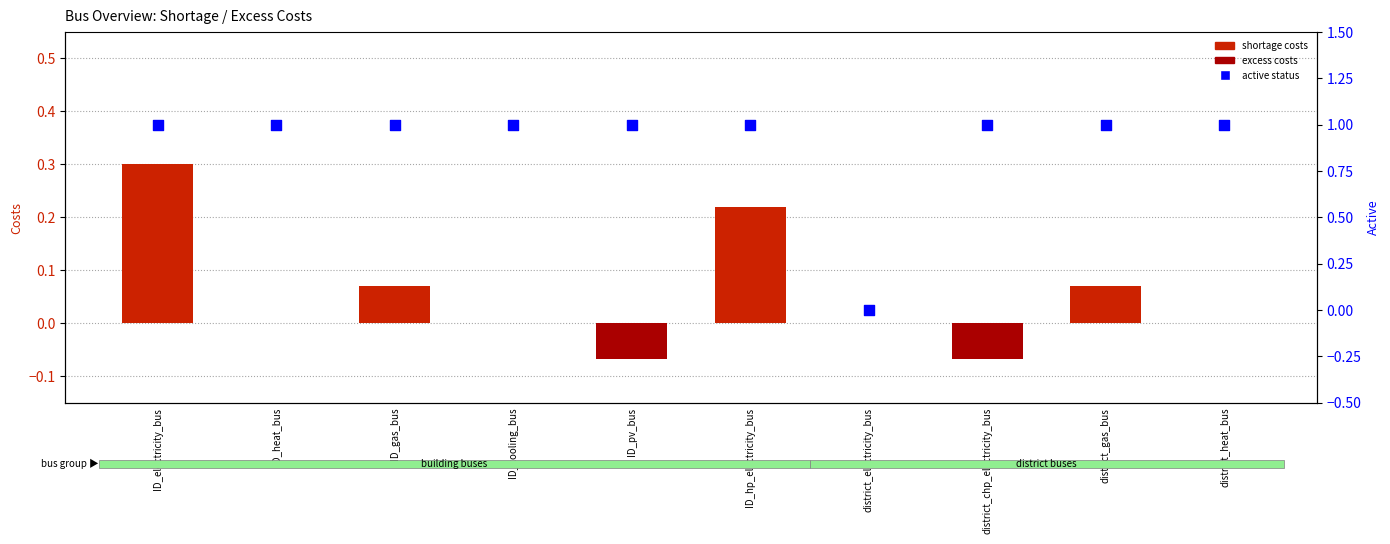

Which series contains the highest Y value?

active